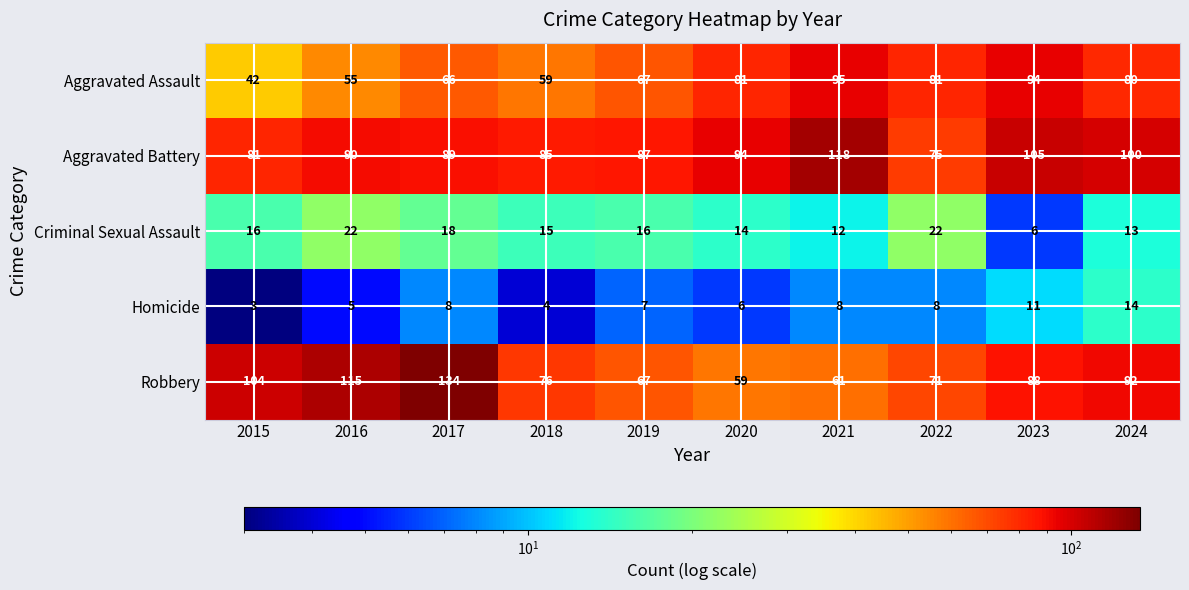

What is the total value across all series at 2020?

254